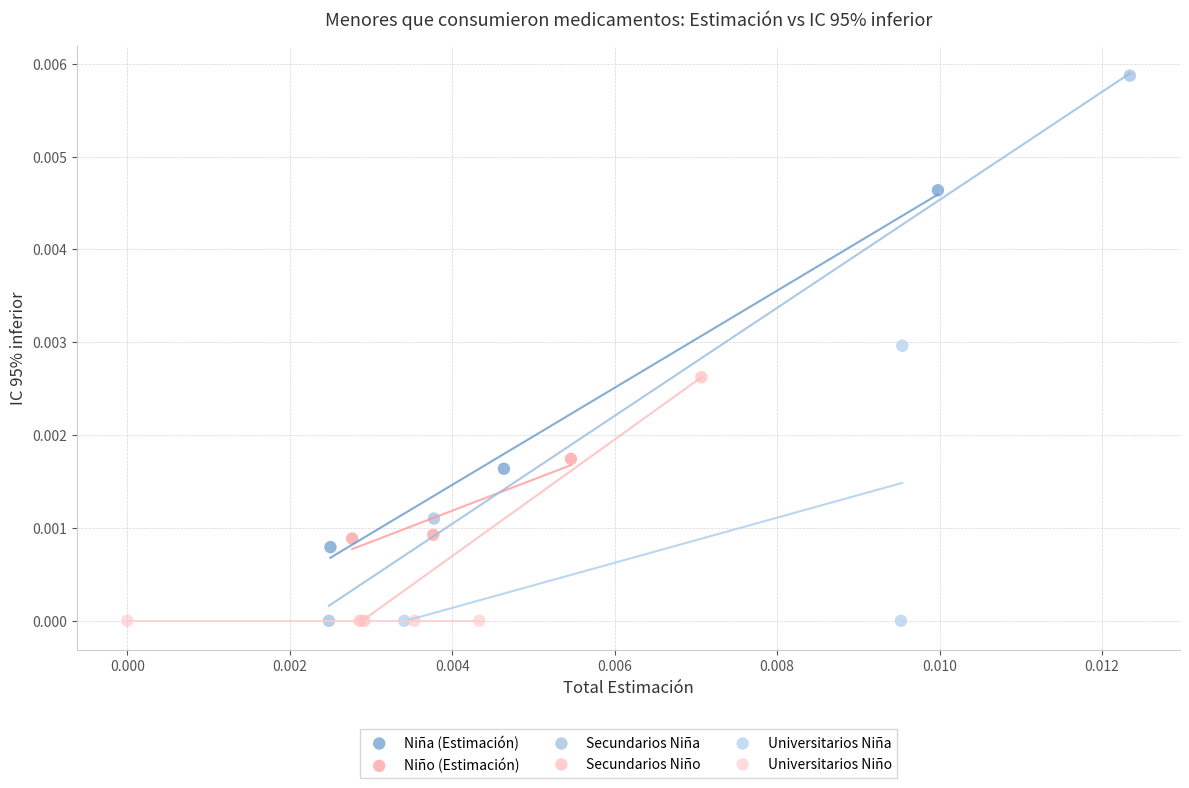

Which series reaches the maximum Y coordinate?

Secundarios Niña